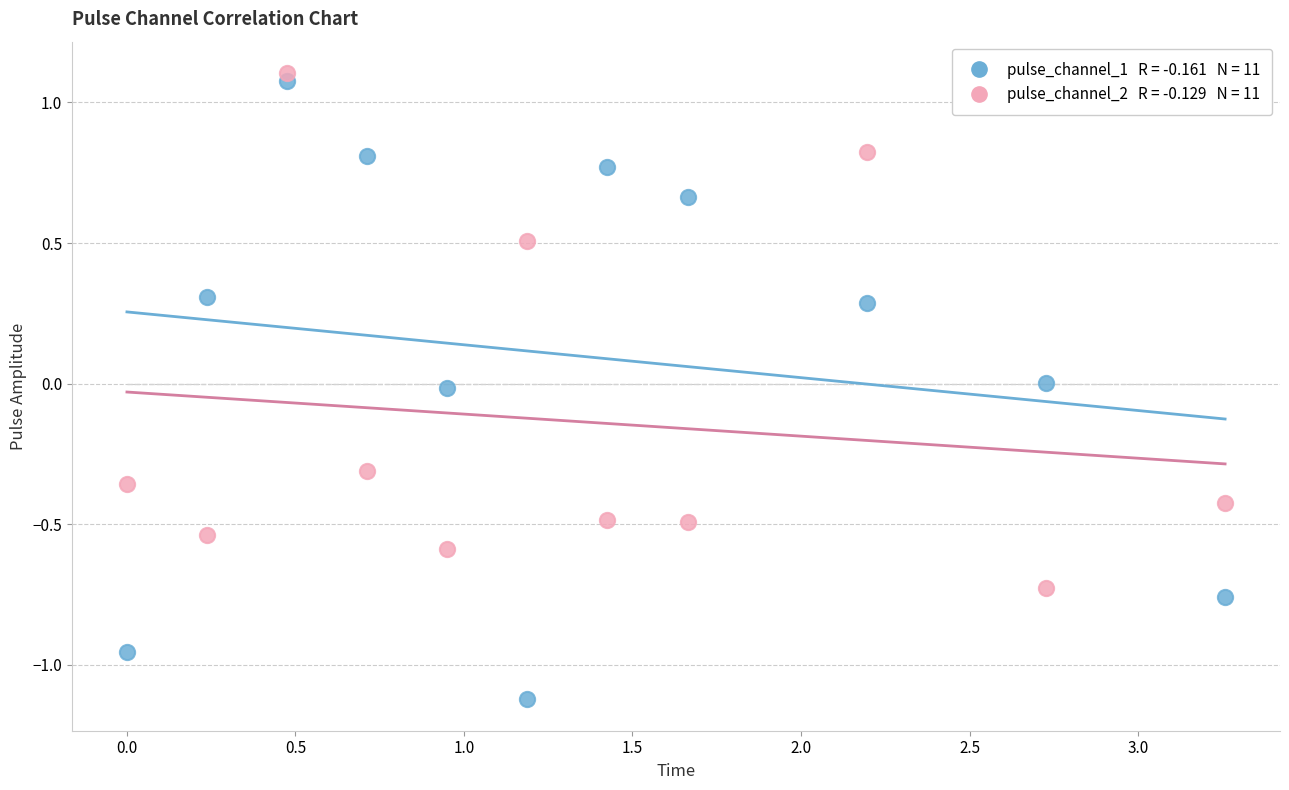

Across all data points, what is the range of Y values (max minus min)?

2.2